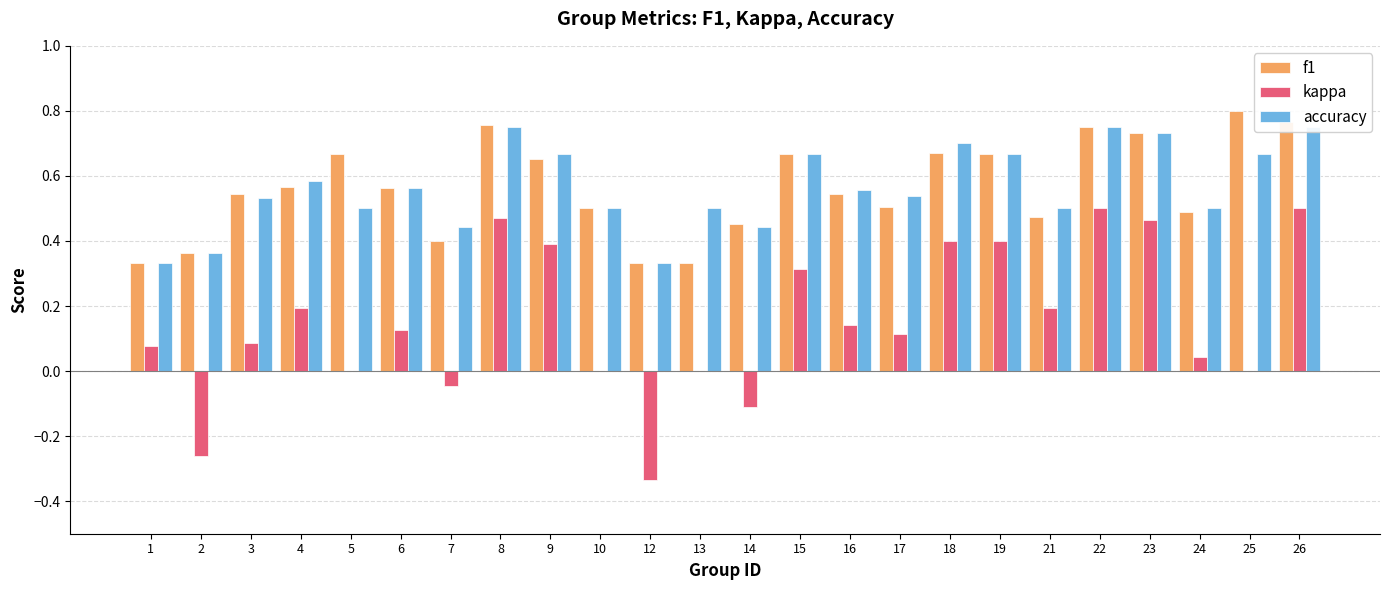

What is the lowest value of the accuracy series?

0.3